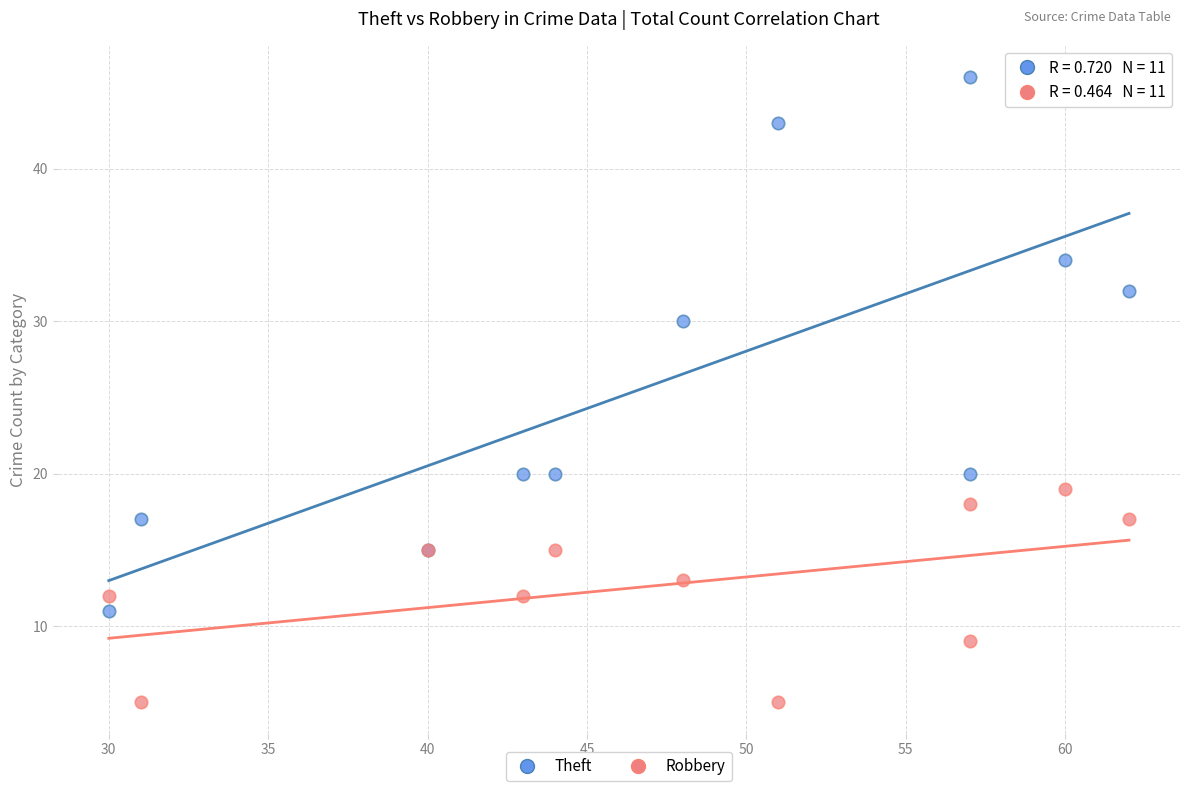

What are all the series names shown in the legend?

Theft, Robbery